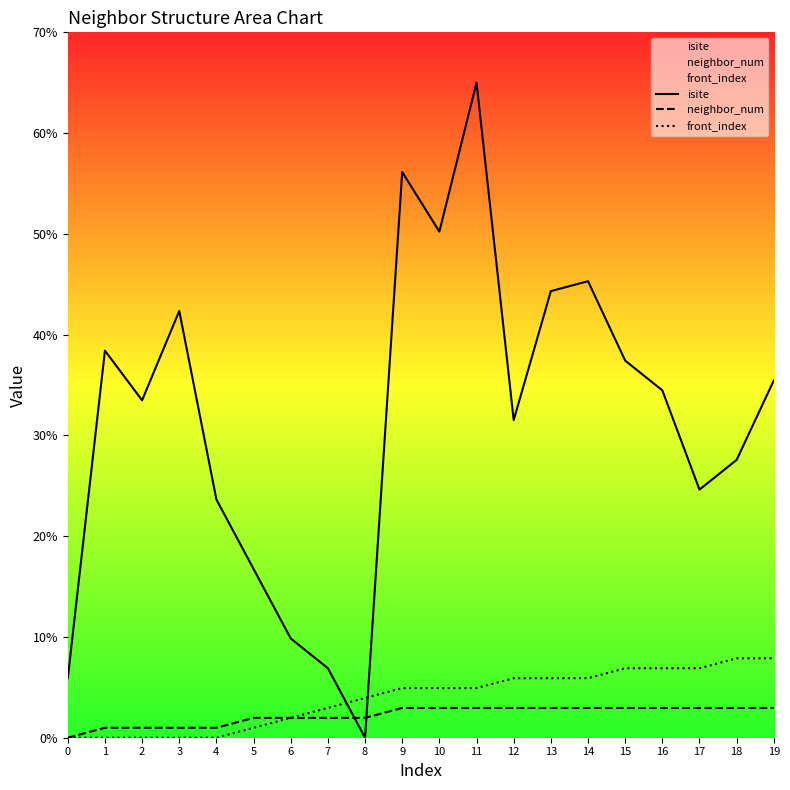

True or false: neighbor_num and isite intersect in this chart.

True